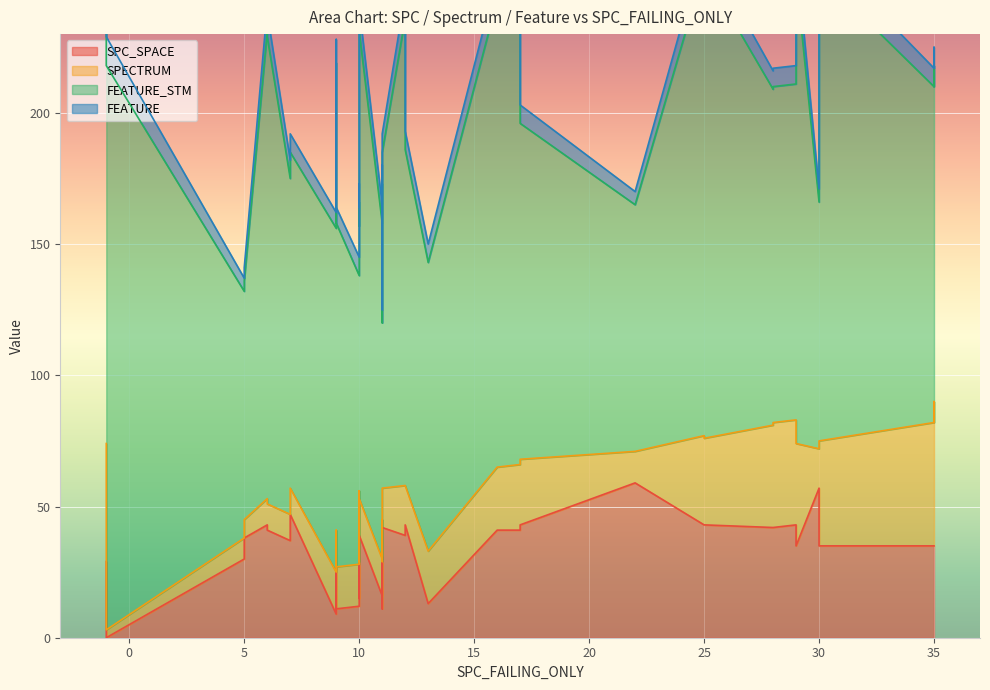

What is the average value of the SPECTRUM series?

23